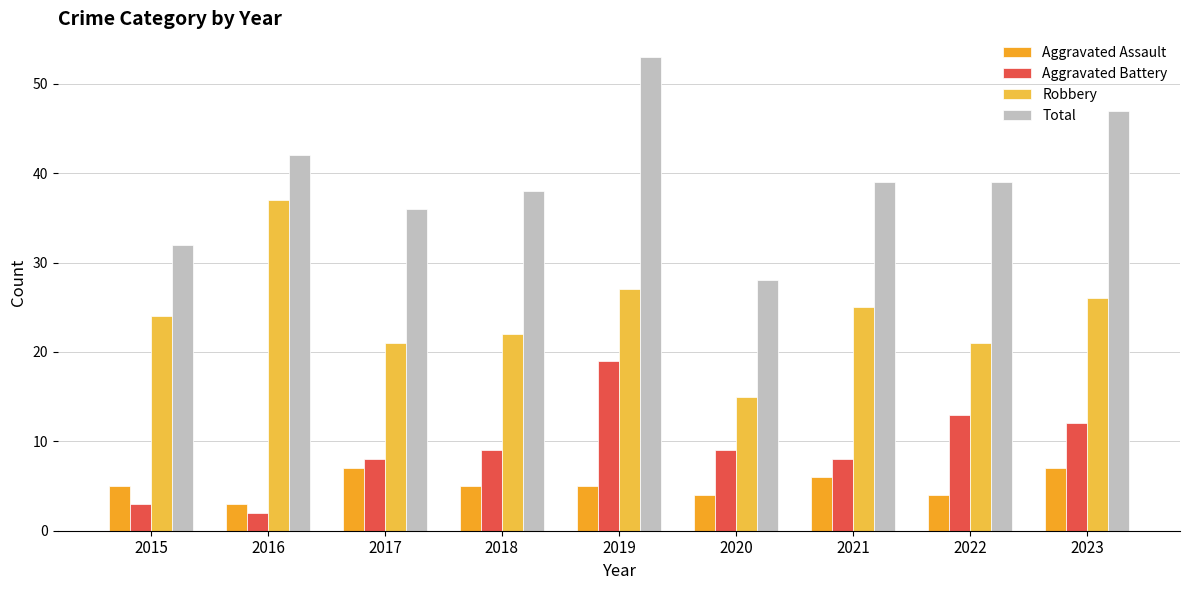

Which has a higher value, 2018 or 2017?

2017